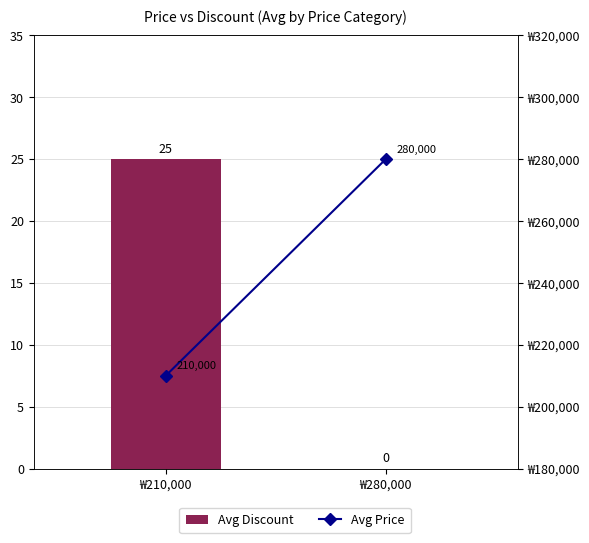

Reading left to right, transcribe all the data shown in this chart.

Avg Discount: ₩210,000=25	₩280,000=0
Avg Price: ₩210,000=210000	₩280,000=280000